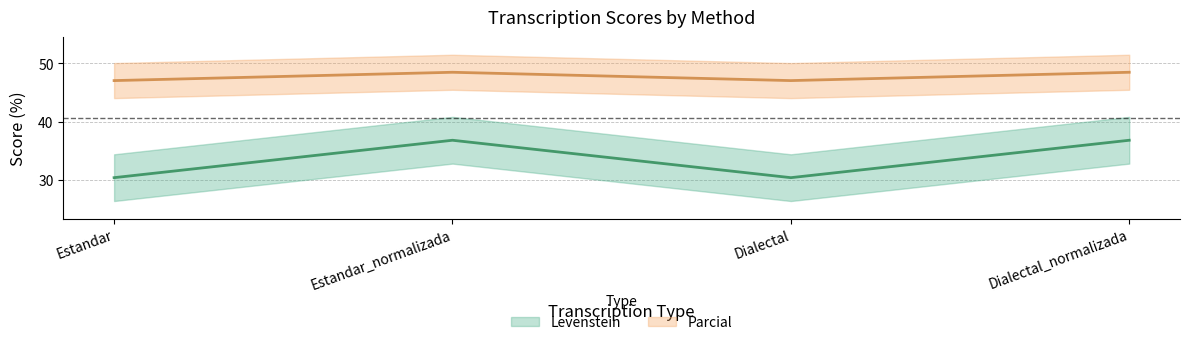

Is it true that Levenstein equals 30.4 at Dialectal?

True